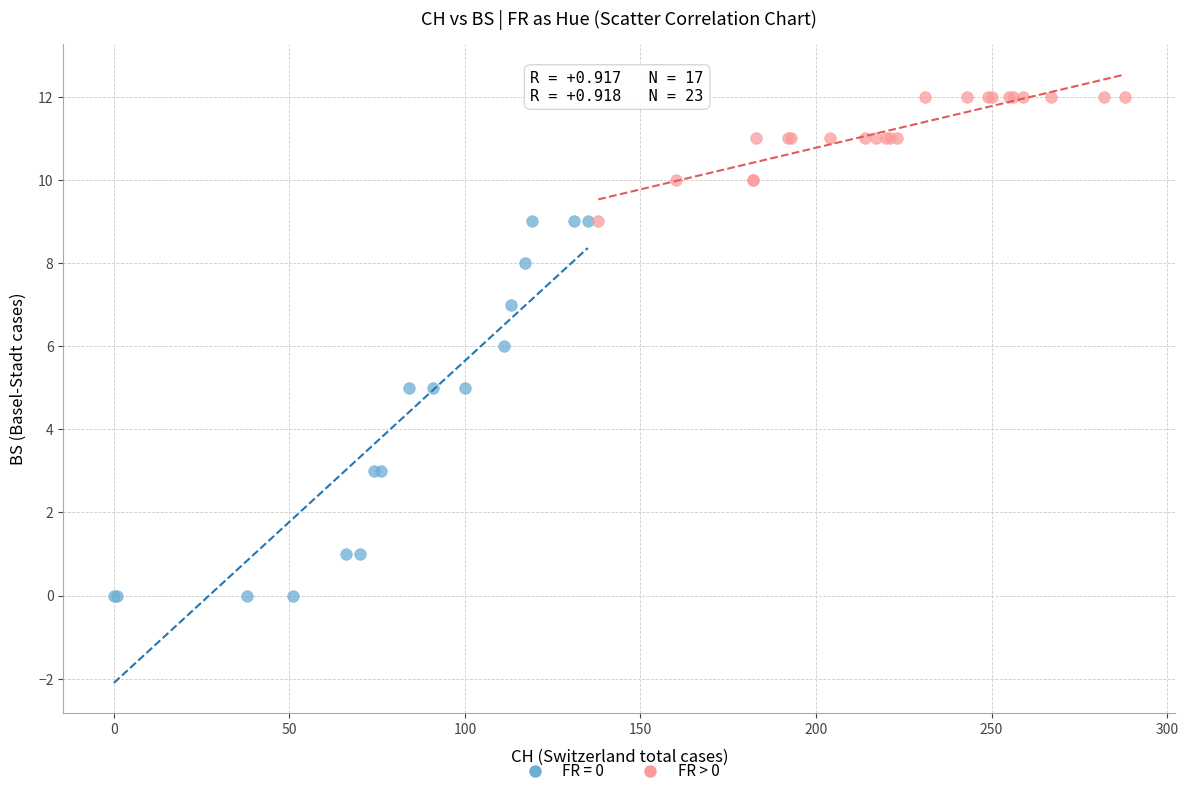

Which series has the widest spread of Y values?

FR = 0